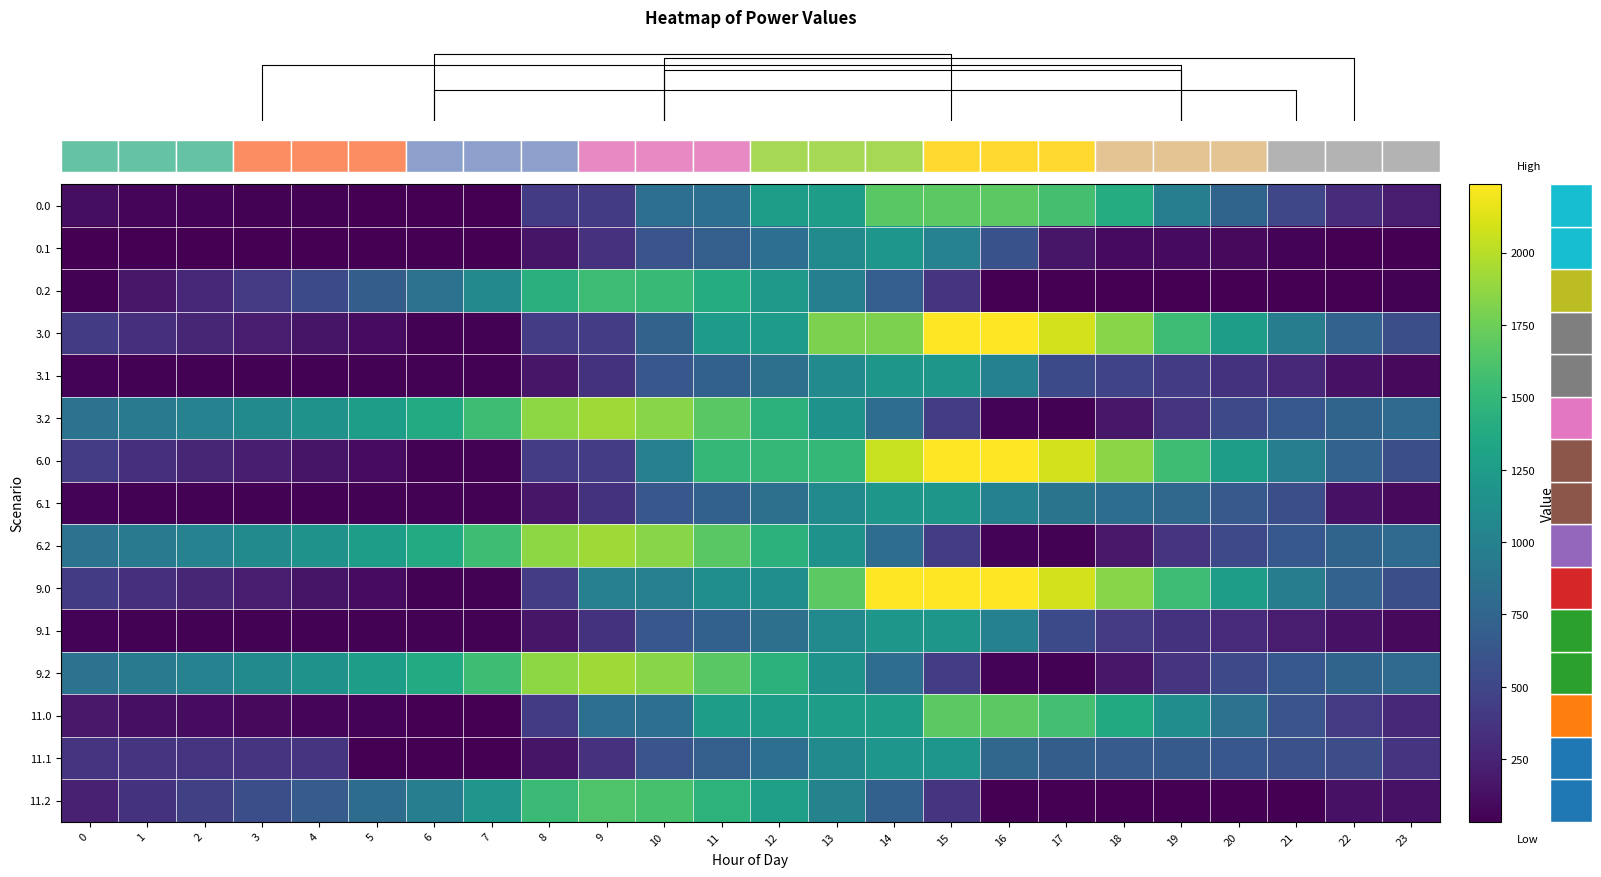

What is the difference between the highest and lowest values at 14?

1543.3